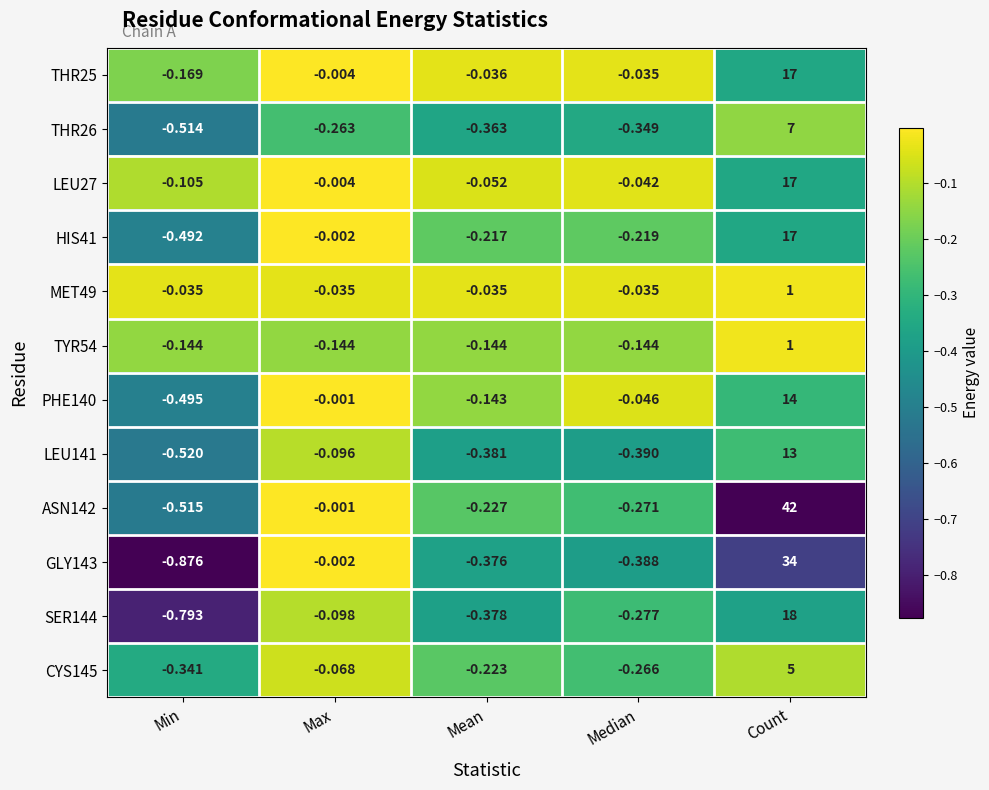

List the labels in order of GLY143 value, largest first.

Count, Max, Mean, Median, Min